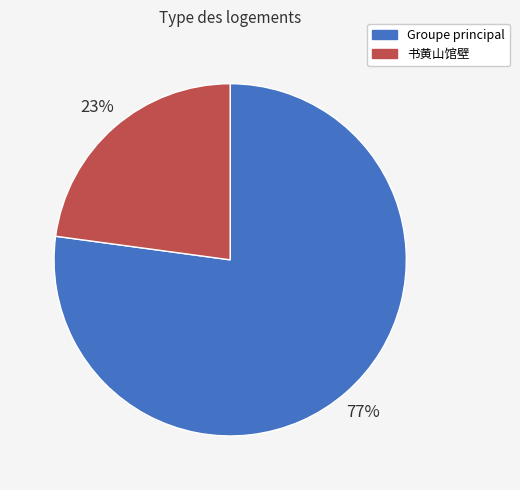

The 书黄山馆壁 slice represents 23% of the pie. True or false?

True